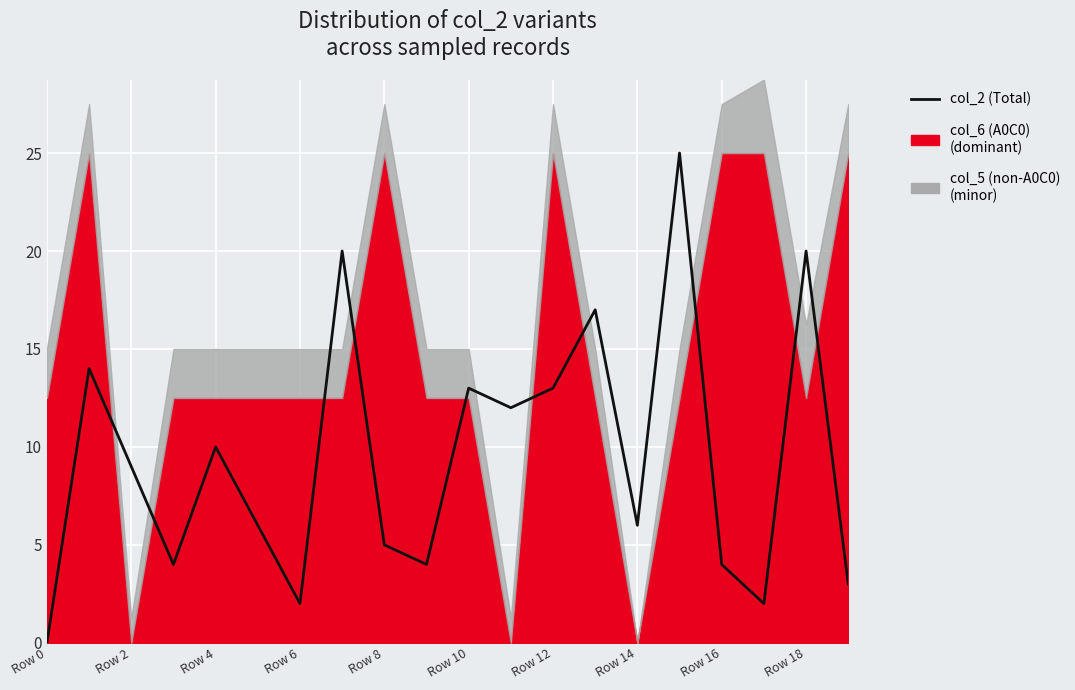

Rank the categories by value from lowest to highest.

Row 0, Row 12, 17, 19, Row 6, Row 18, 16, Row 16, Row 10, 14, Row 4, Row 8, 11, 10, 12, Row 2, 13, Row 14, 18, 15